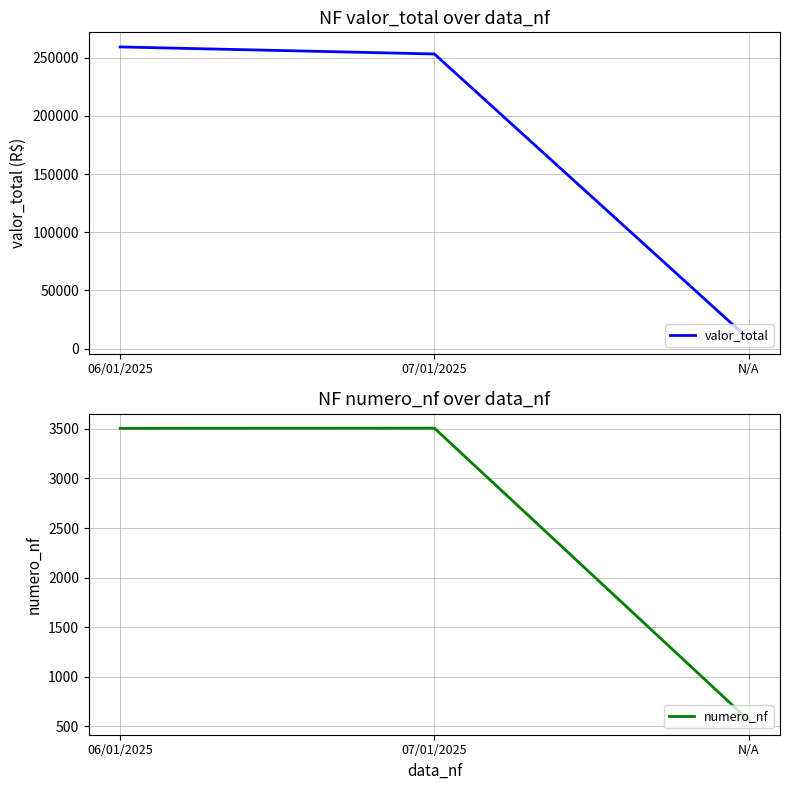

How many values in the valor_total series exceed 253300?

1